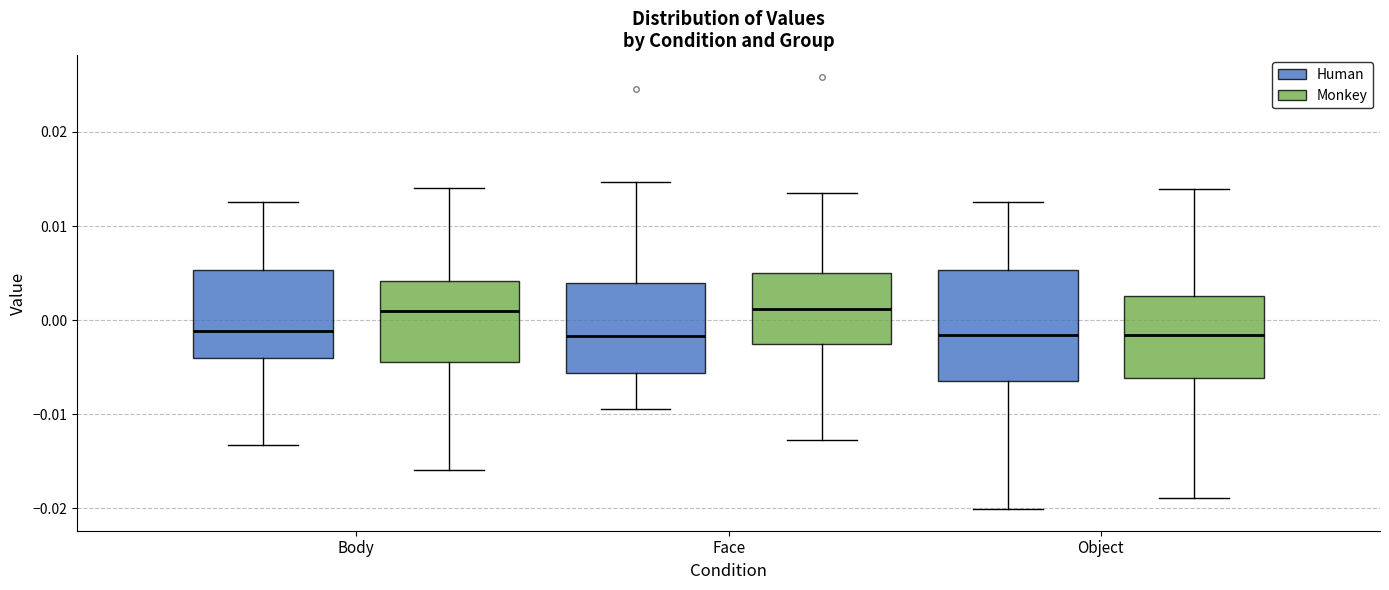

Reading left to right, transcribe this box plot: for each box, give where its median line is, the range the box spans, and where its two whiskers end, as read against the y-axis. The values are not printed on the chart, so give them approximately, as read against the axis.

Body (Human): median -0.001, box -0.004 to 0.005, whiskers -0.013 to 0.013
Body (Monkey): median 0.001, box -0.004 to 0.004, whiskers -0.016 to 0.014
Face (Human): median -0.002, box -0.006 to 0.004, whiskers -0.009 to 0.015
Face (Monkey): median 0.001, box -0.003 to 0.005, whiskers -0.013 to 0.014
Object (Human): median -0.002, box -0.006 to 0.005, whiskers -0.020 to 0.013
Object (Monkey): median -0.002, box -0.006 to 0.003, whiskers -0.019 to 0.014